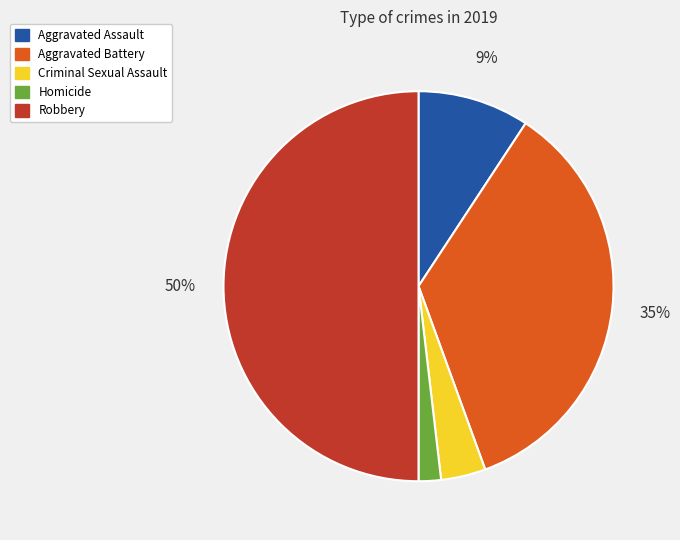

Rank the categories by value from highest to lowest.

Robbery, Aggravated Battery, Aggravated Assault, Criminal Sexual Assault, Homicide